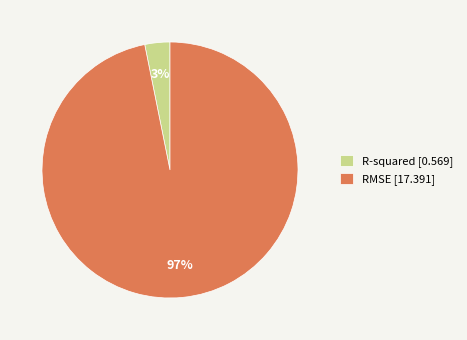

To the nearest percent, what is the difference between the RMSE and R-squared slice percentages?

94%